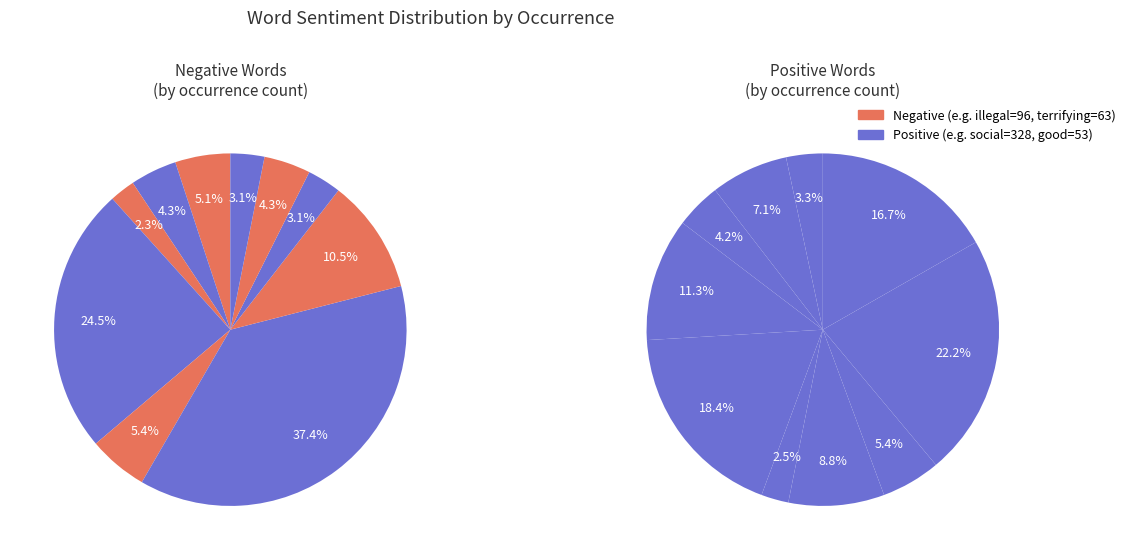

What percentage is the 0 slice, to the nearest percent?

5%